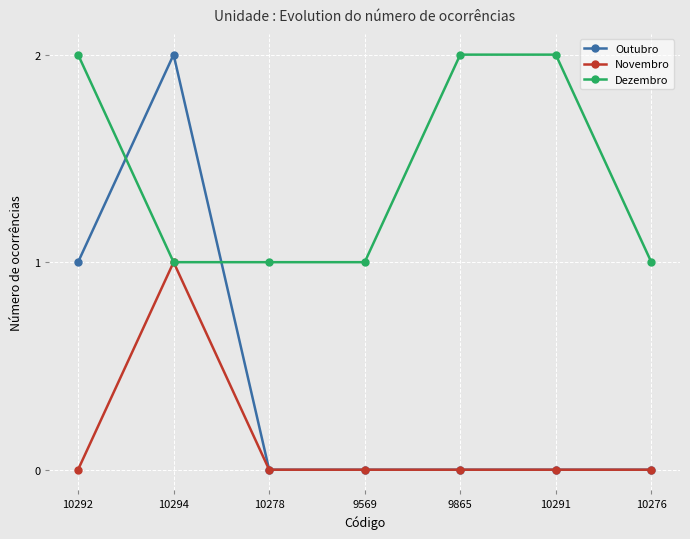

In Novembro, how many points are higher than both neighbors (excluding endpoints)?

1